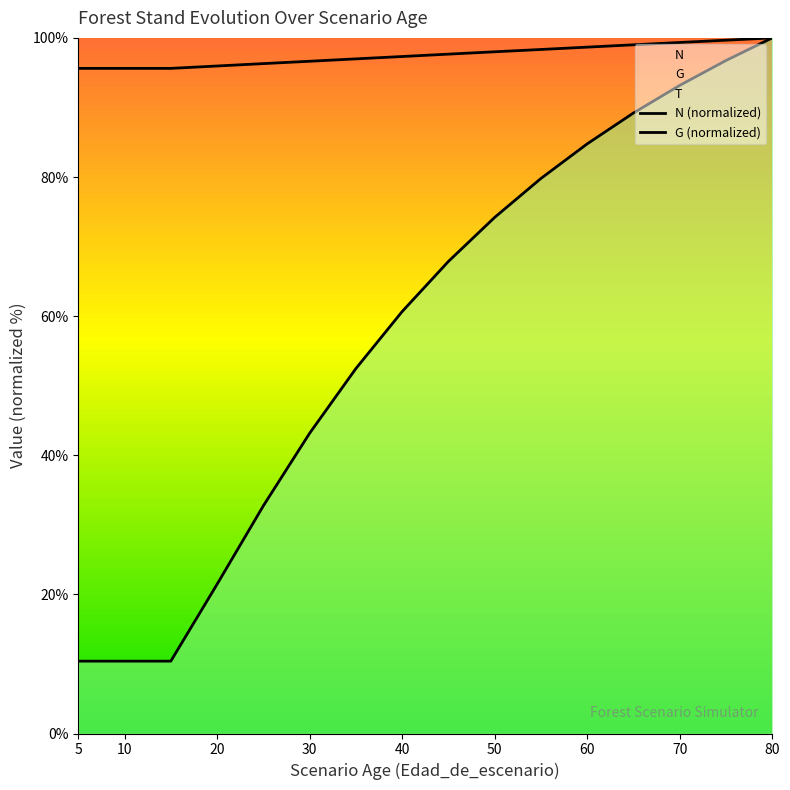

What is the maximum value shown in the chart?

100.0